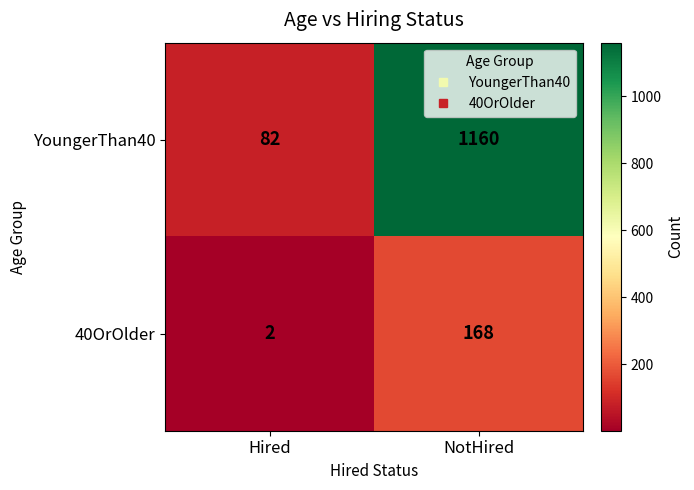

Which series changed the most between Hired and NotHired?

YoungerThan40